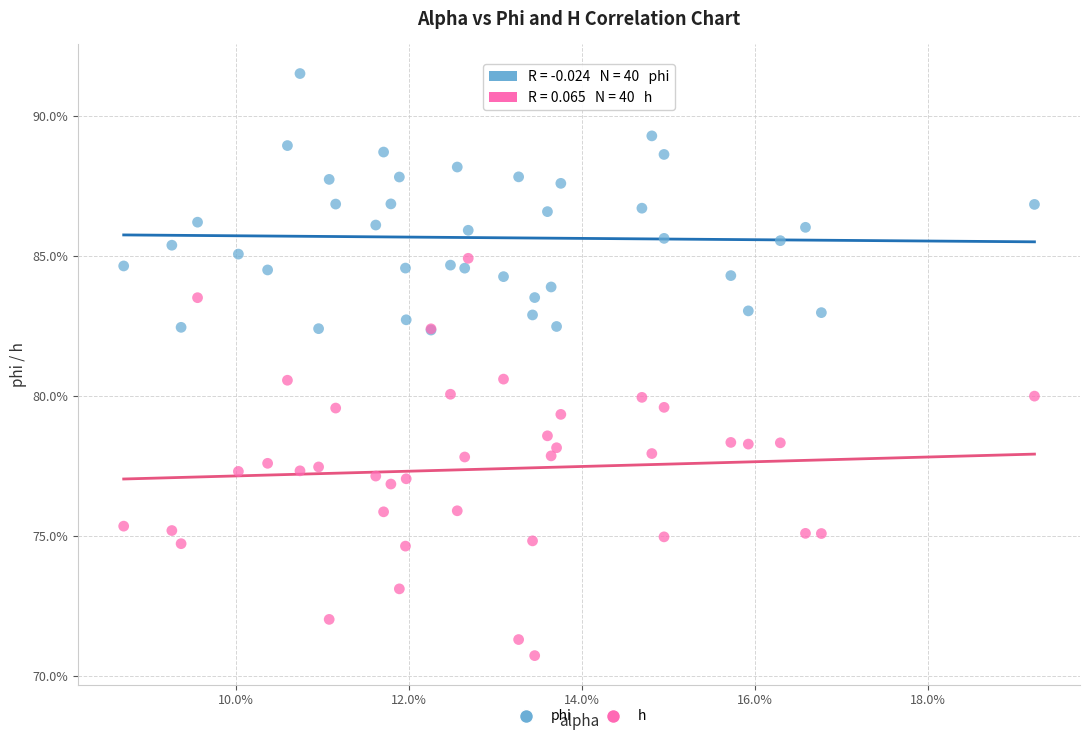

What are all the series names shown in the legend?

phi, h